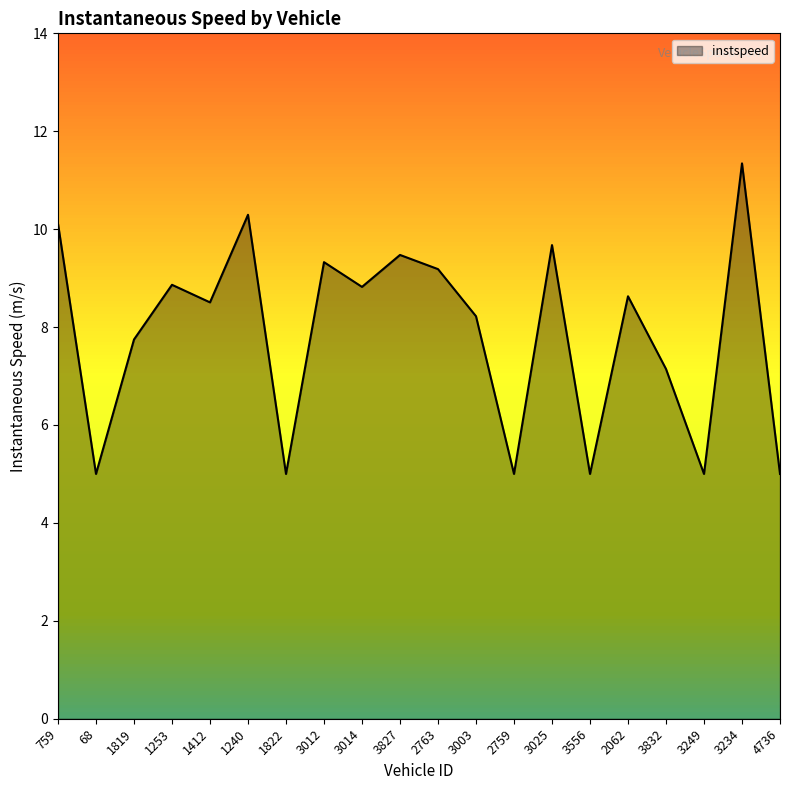

The value at 2759 is 5.0. True or false?

True